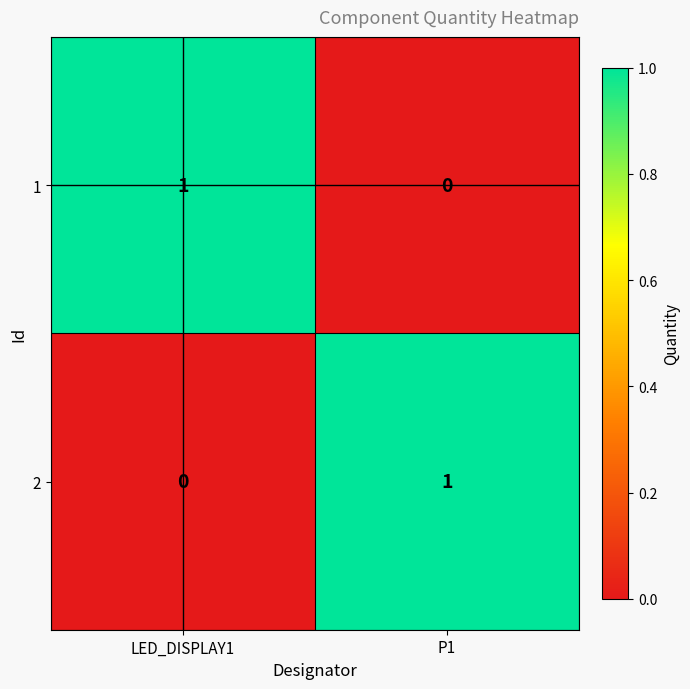

Is it true that 1 equals 0 at LED_DISPLAY1?

False